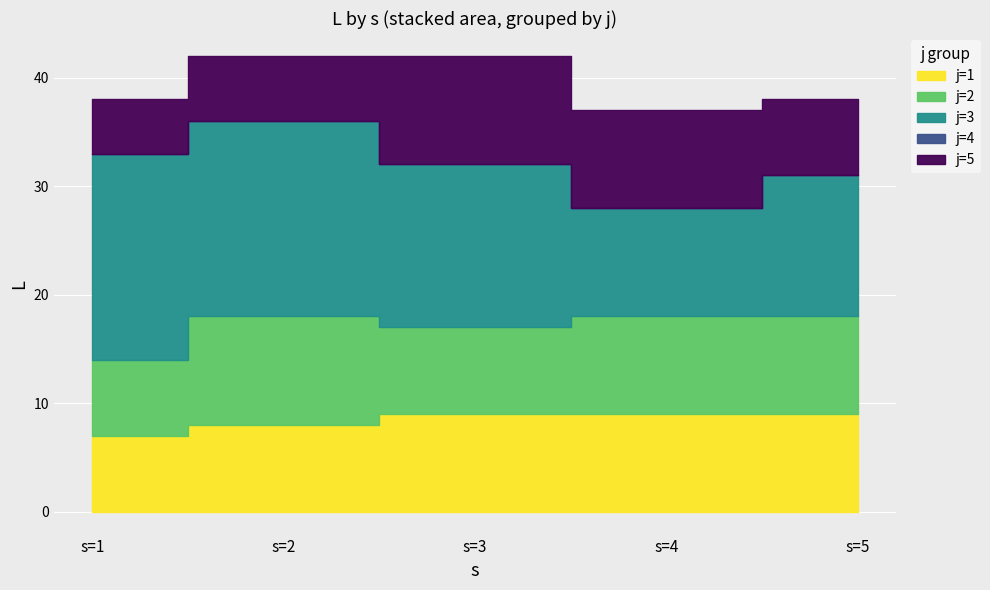

True or false: j=5 and j=4 cross at least once.

False